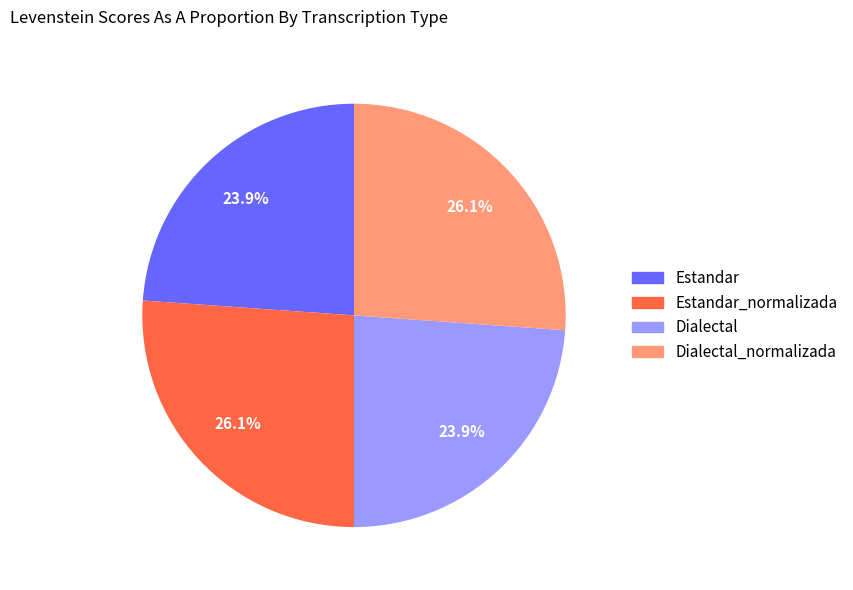

Is there any slice that represents more than half of the pie?

No